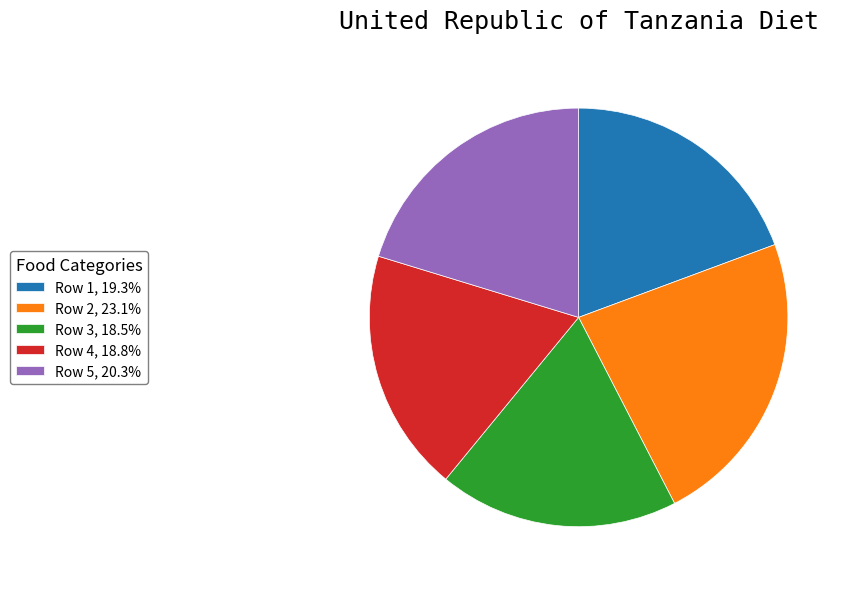

Count the number of slices in the pie.

5